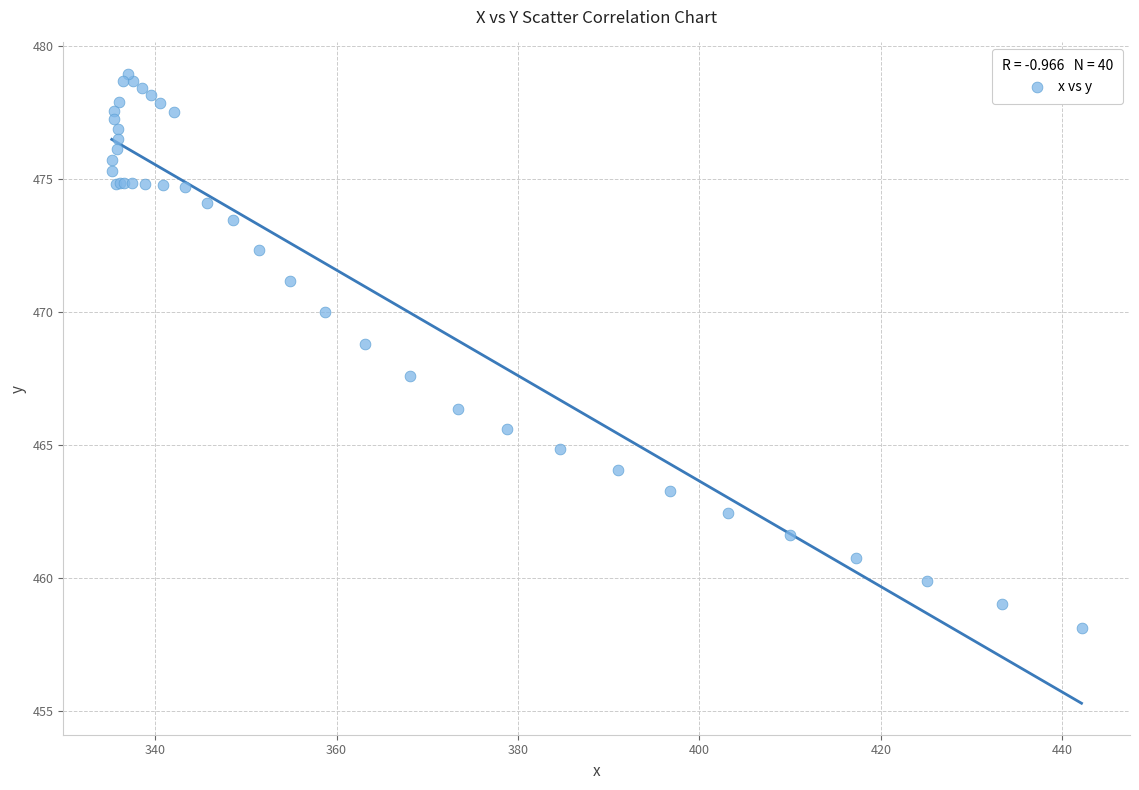

What Y value in the scatter plot is closest to 468?

467.6